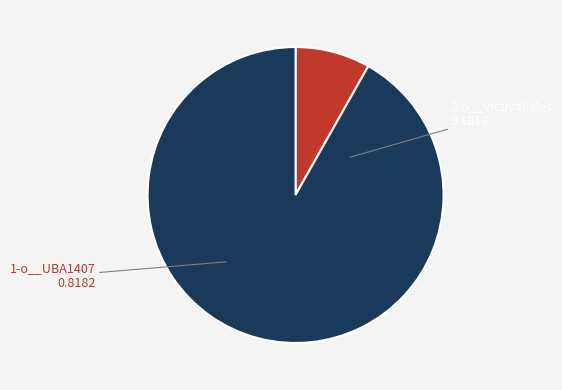

Is there any slice that represents more than half of the pie?

Yes